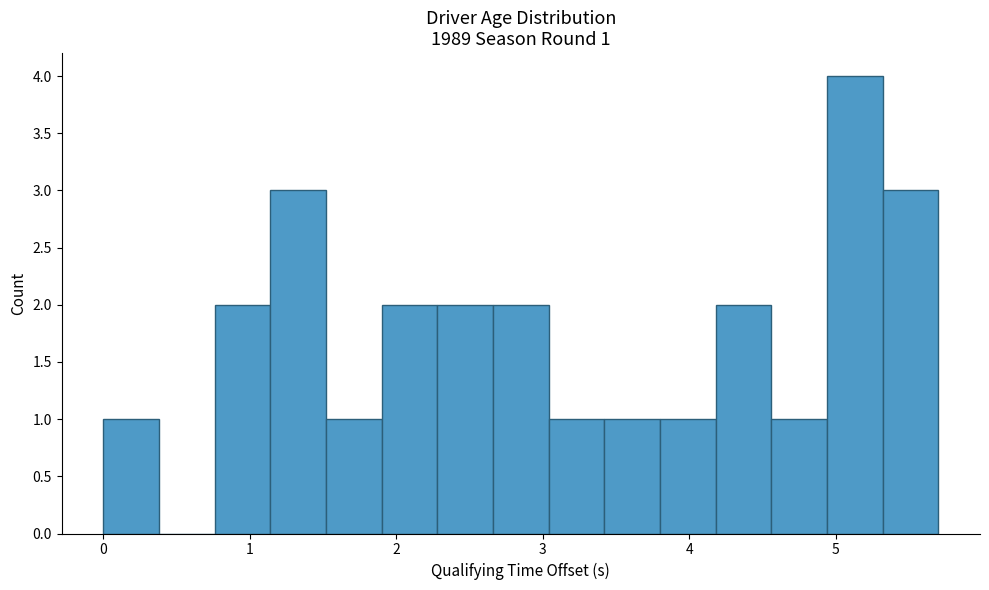

Read against the x-axis, roughly where is the centre of the tallest bar?

5.1